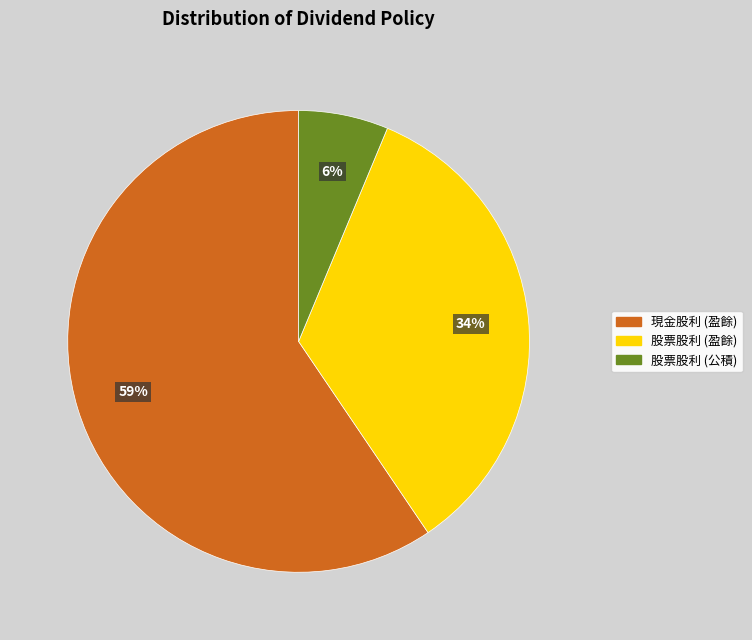

Is the sum of 股票股利 (盈餘) and 股票股利 (公積) greater than half?

No